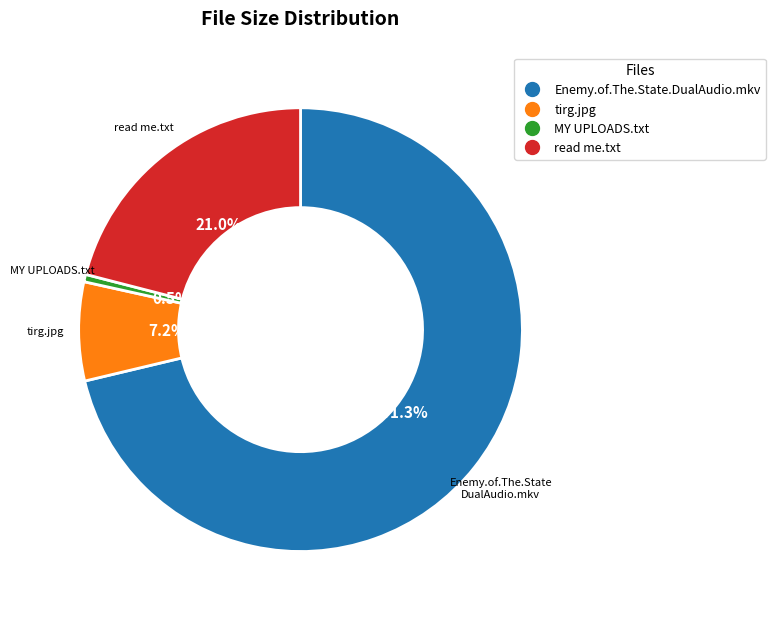

What is the majority slice?

Enemy.of.The.State.DualAudio.mkv